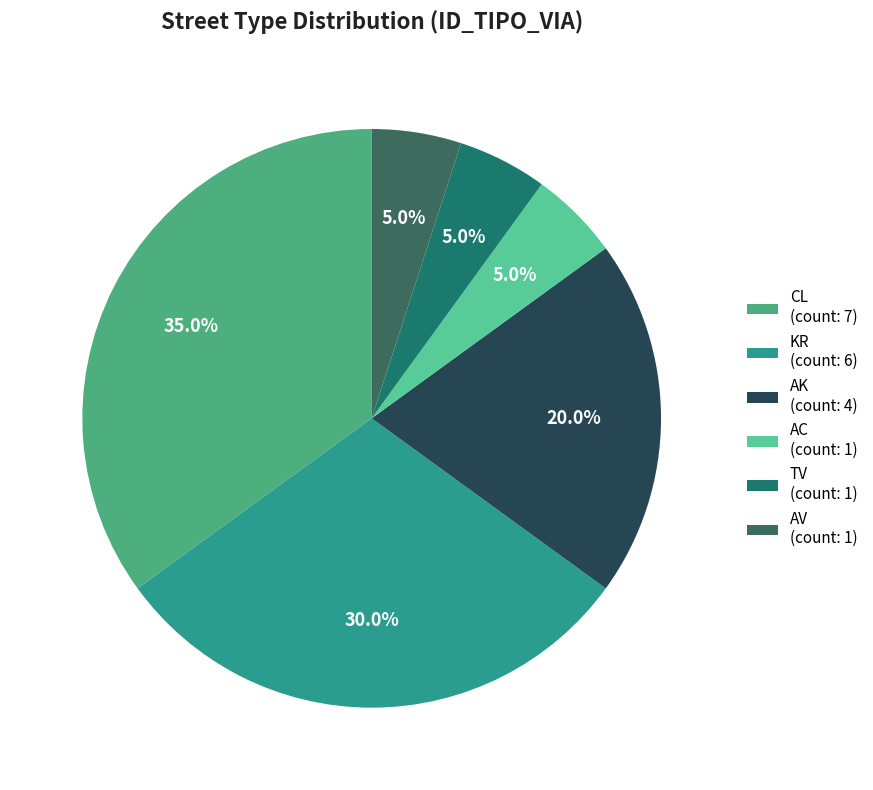

To the nearest percent, what percentage of the pie is KR?

30%